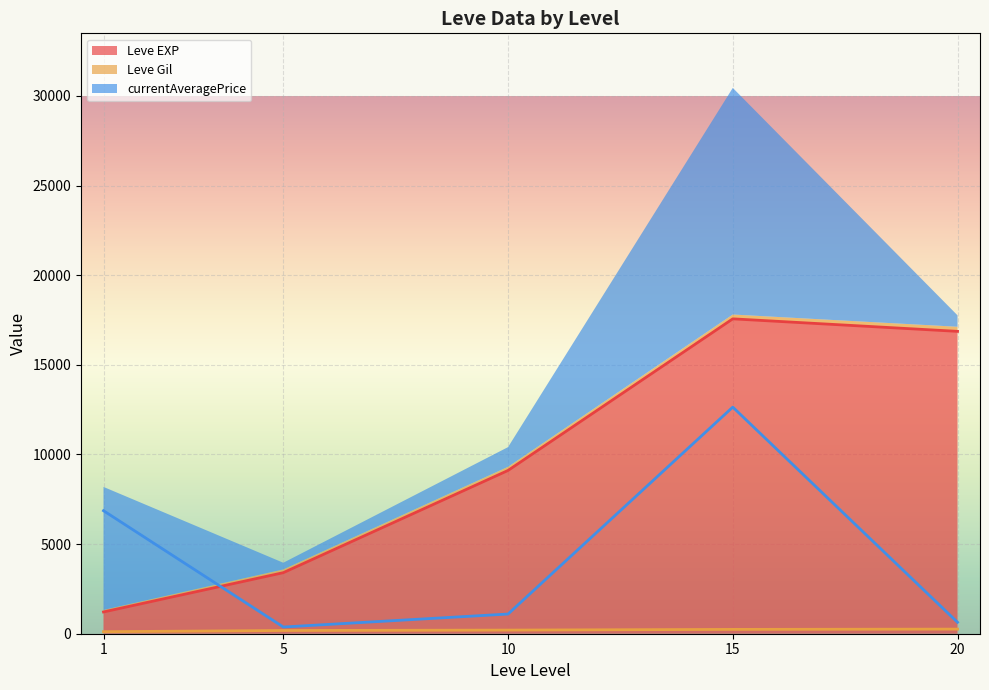

True or false: Leve Gil has a value of 114.0 at 1.

True